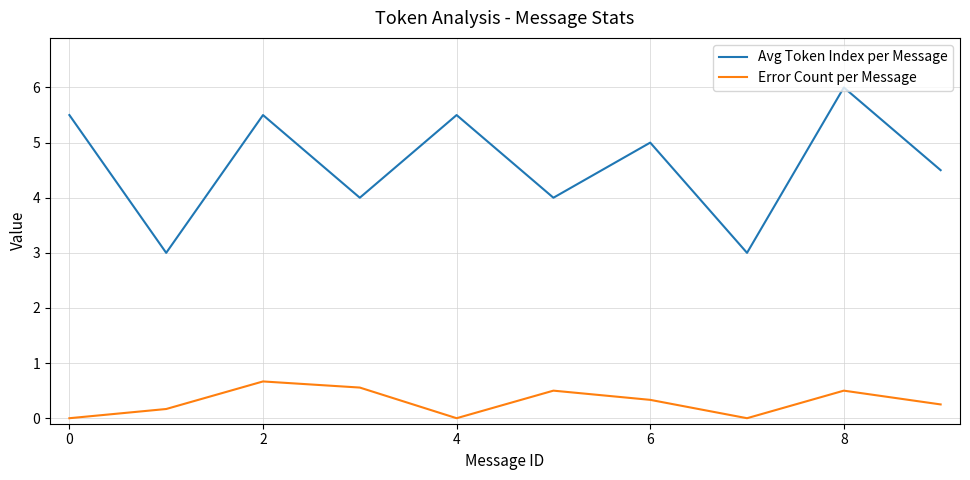

Which series has the largest range (max minus min)?

Avg Token Index per Message